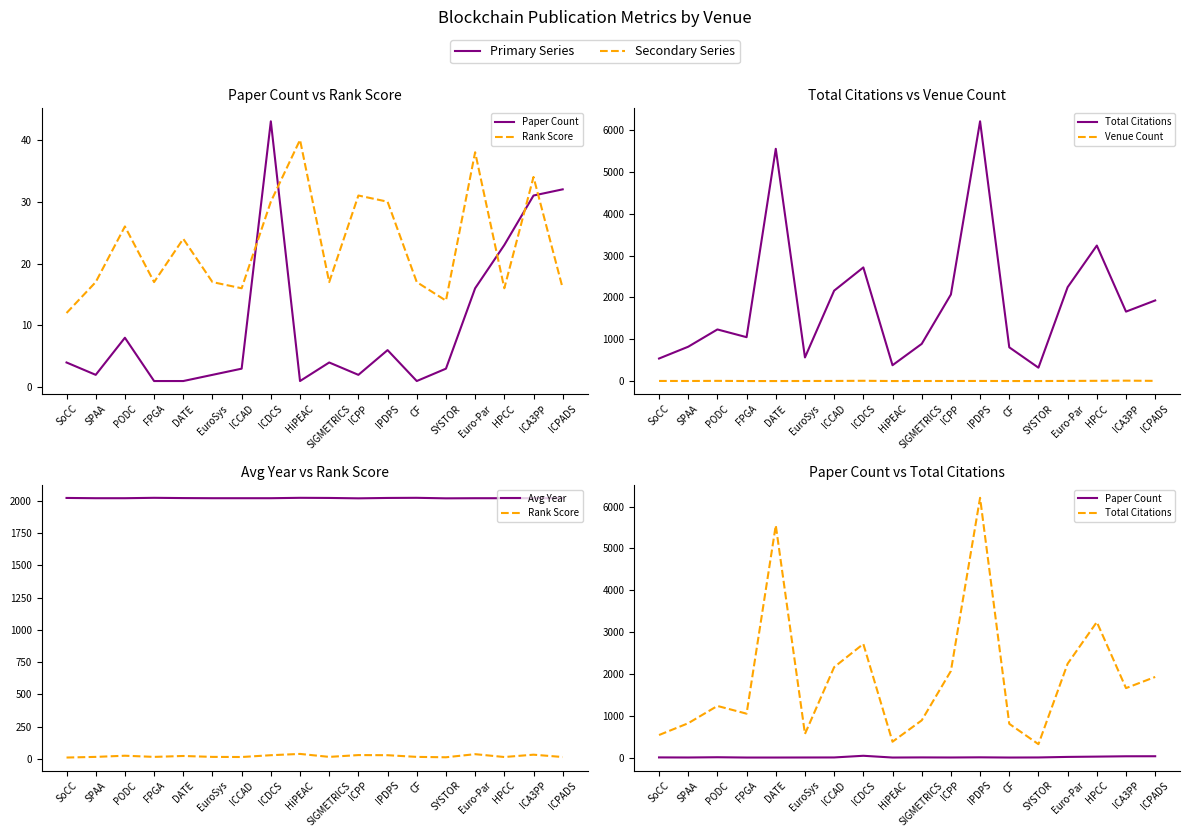

Between CF and SYSTOR, which series saw the biggest shift?

Total Citations